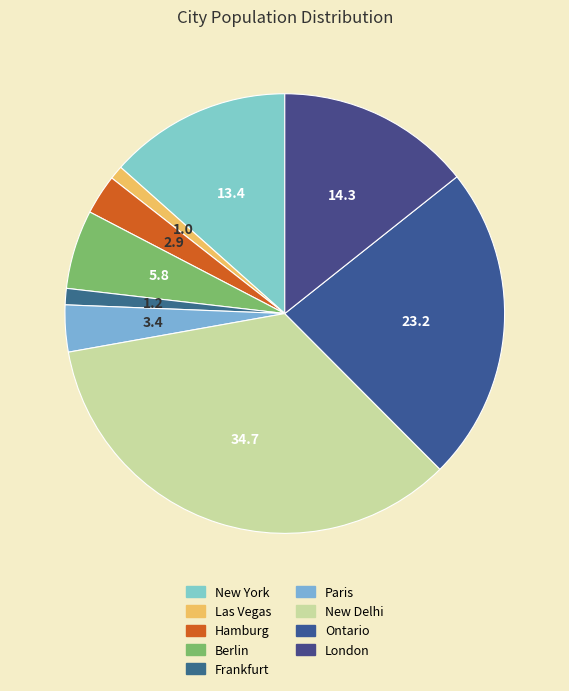

How many slices are in this pie chart?

9